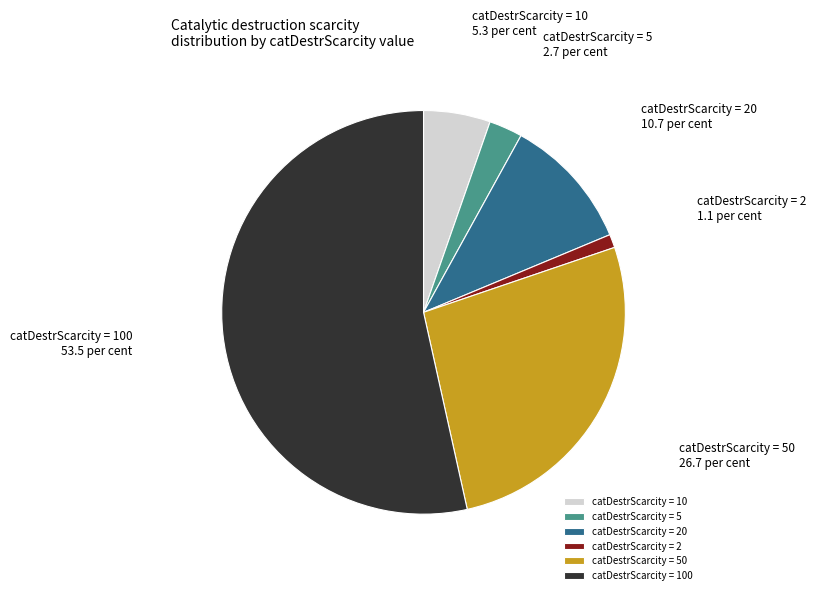

The catDestrScarcity = 50 slice represents 27% of the pie. True or false?

True